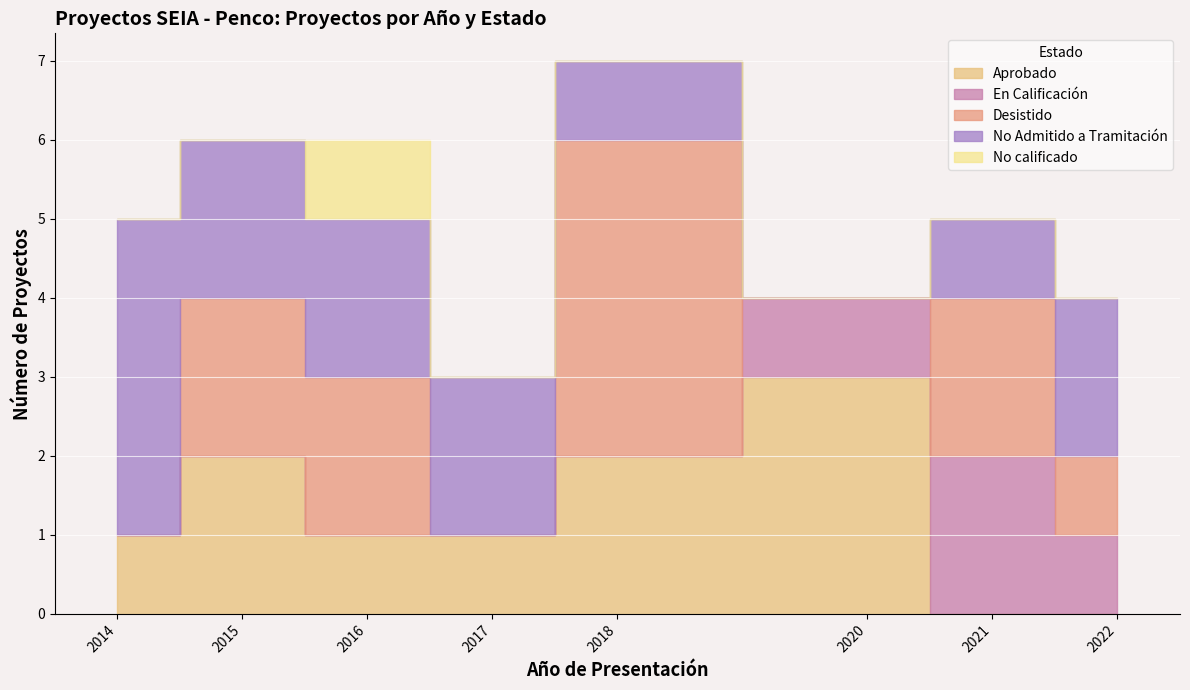

Which category has the lowest value in the Desistido series?

2022